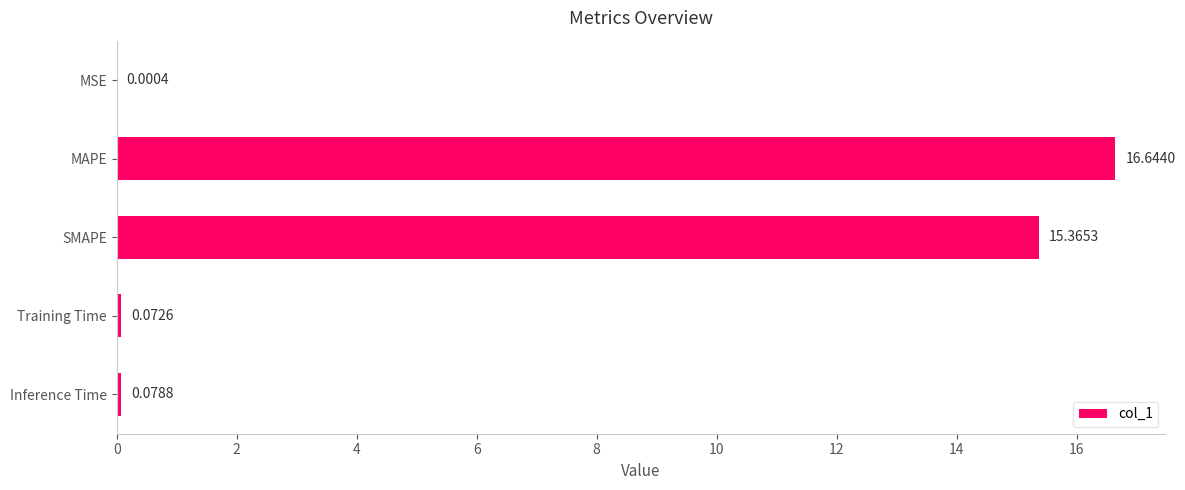

Where is the data nearest to the value 8?

SMAPE